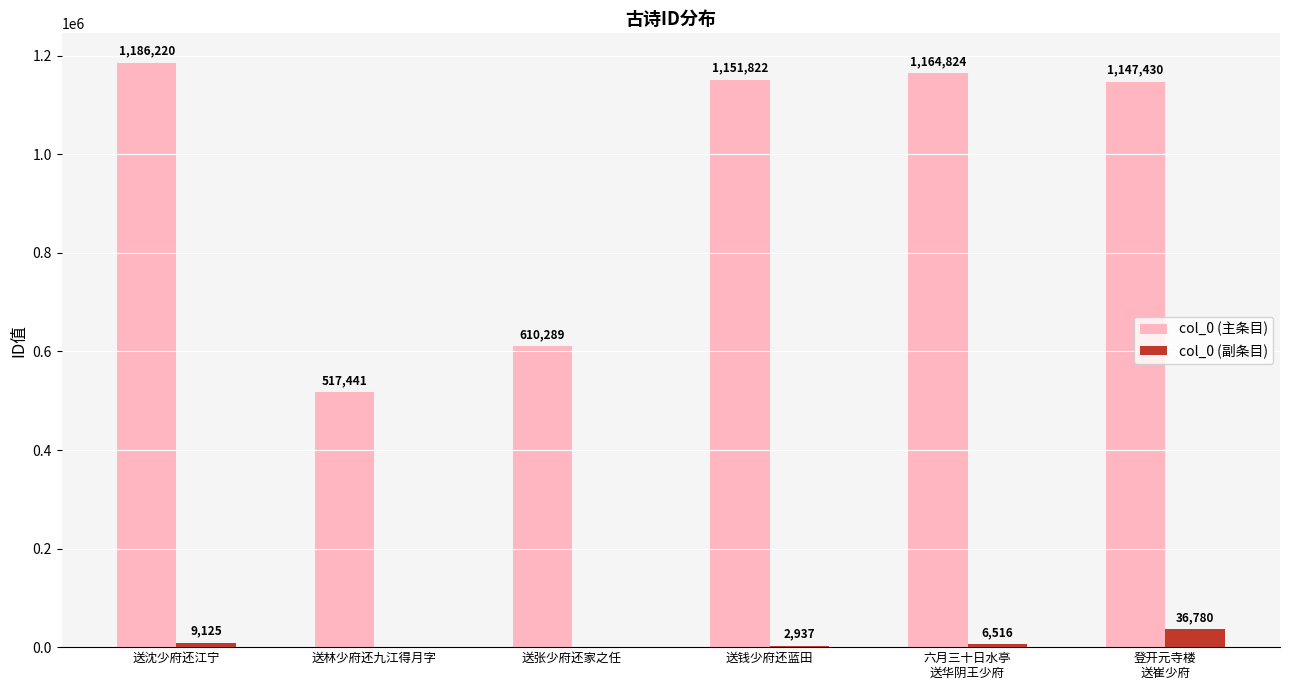

True or false: col_0 (副条目) has a value of 0 at 送林少府还九江得月字.

True